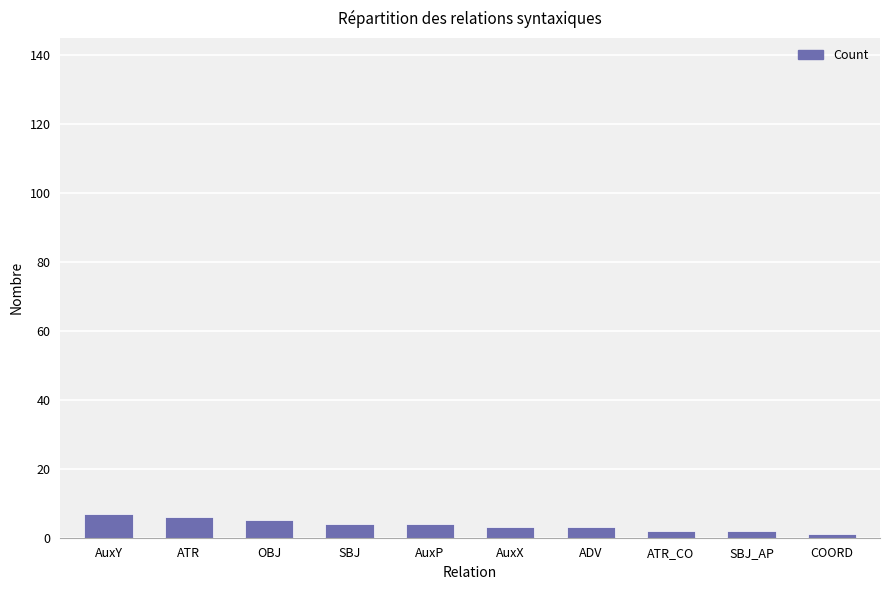

What is the change in value from SBJ to ATR_CO?

-2